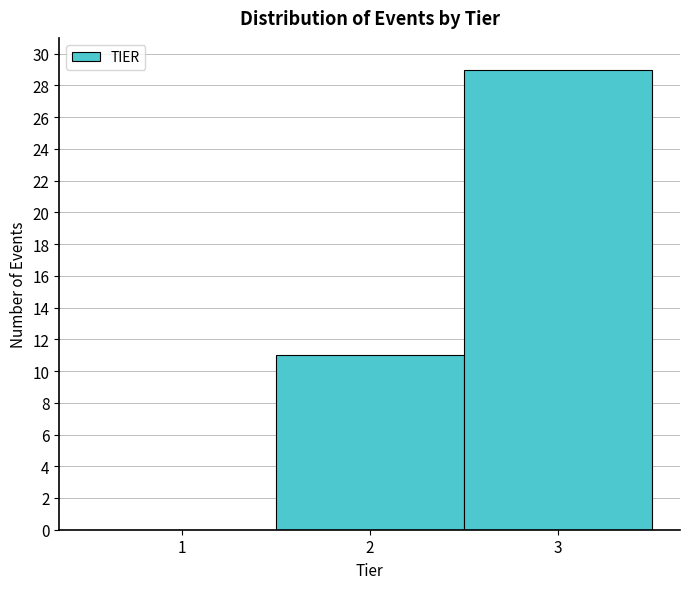

Reading left to right, transcribe this chart: for each bar, give the range it covers on the x-axis and its height. The values are not printed on the chart, so give them approximately, as read against the axis.

0.5 to 1.5: 0
1.5 to 2.5: 11
2.5 to 3.5: 29